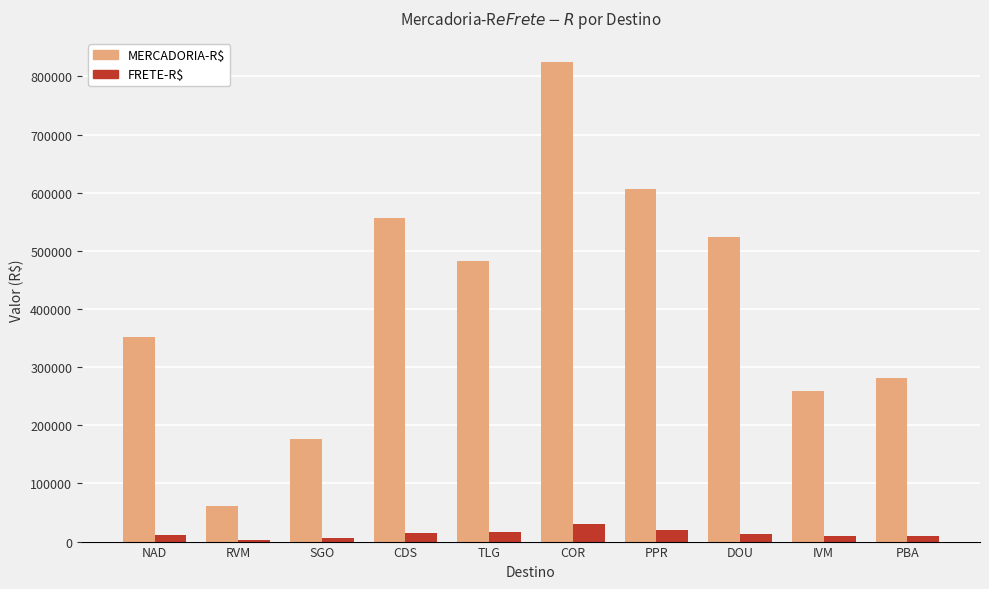

What is the value of the MERCADORIA-R$ bar at the 10th from the left?

281975.2